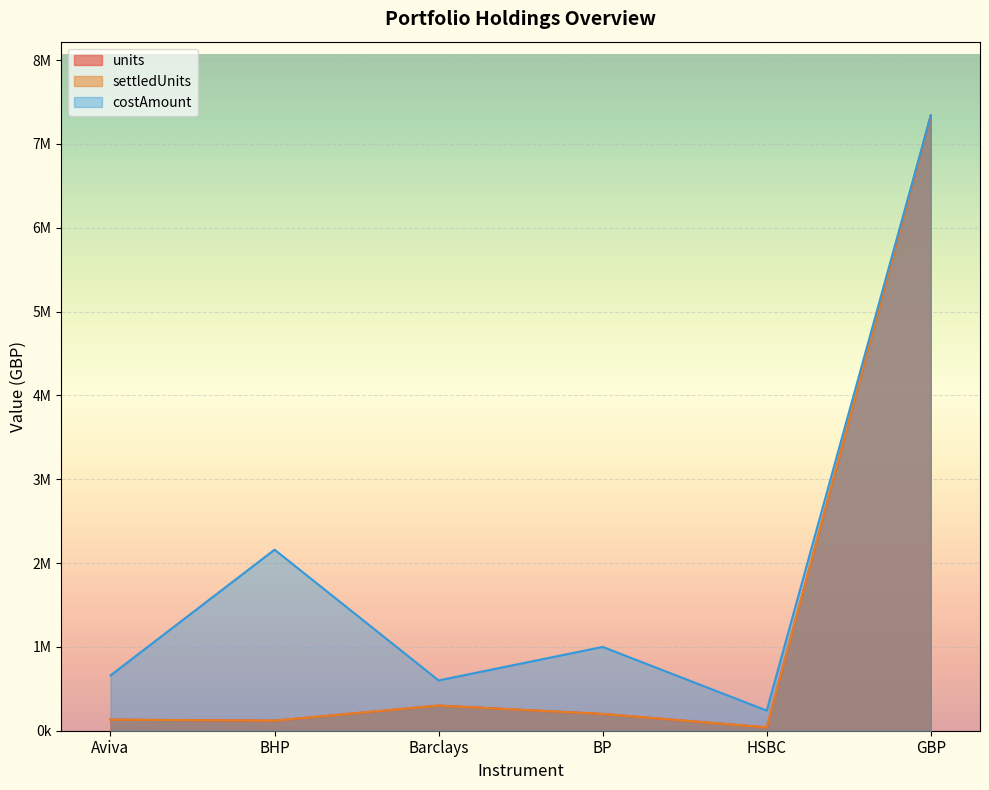

What is the difference between the maximum and minimum values in the settledUnits series?

7300000